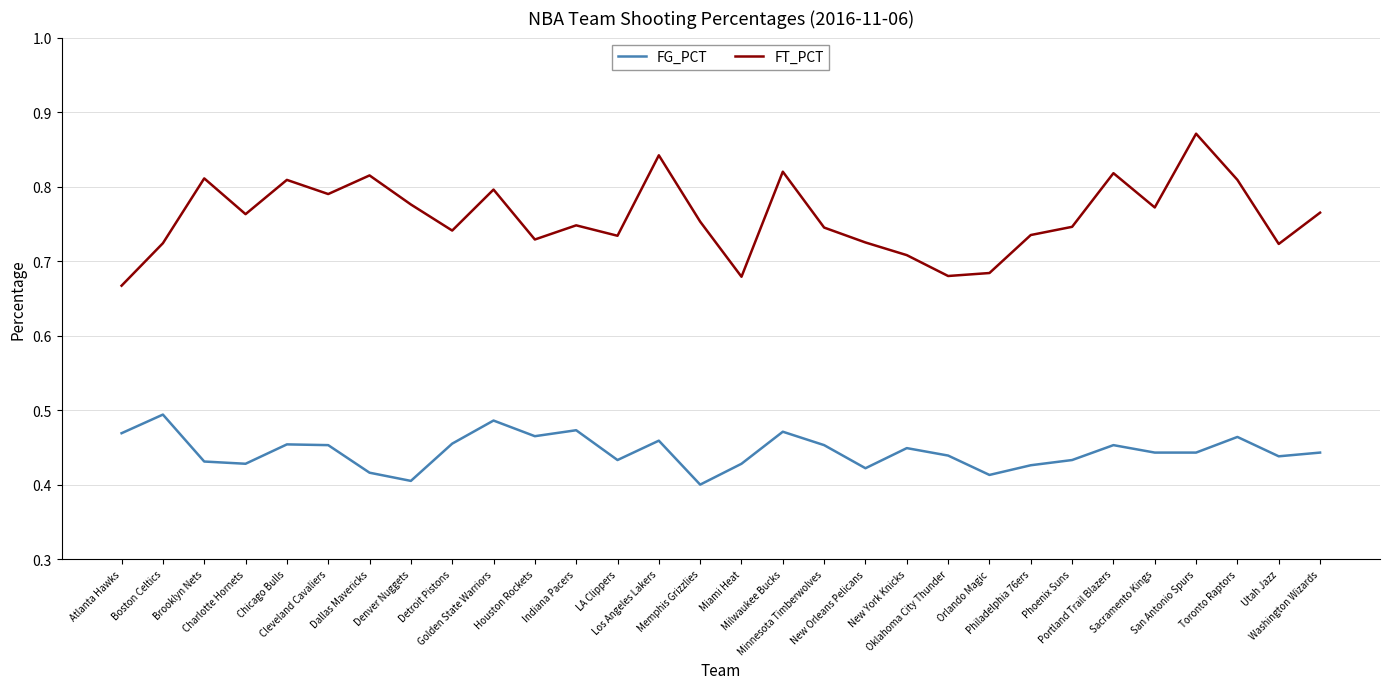

True or false: FT_PCT and FG_PCT intersect in this chart.

False